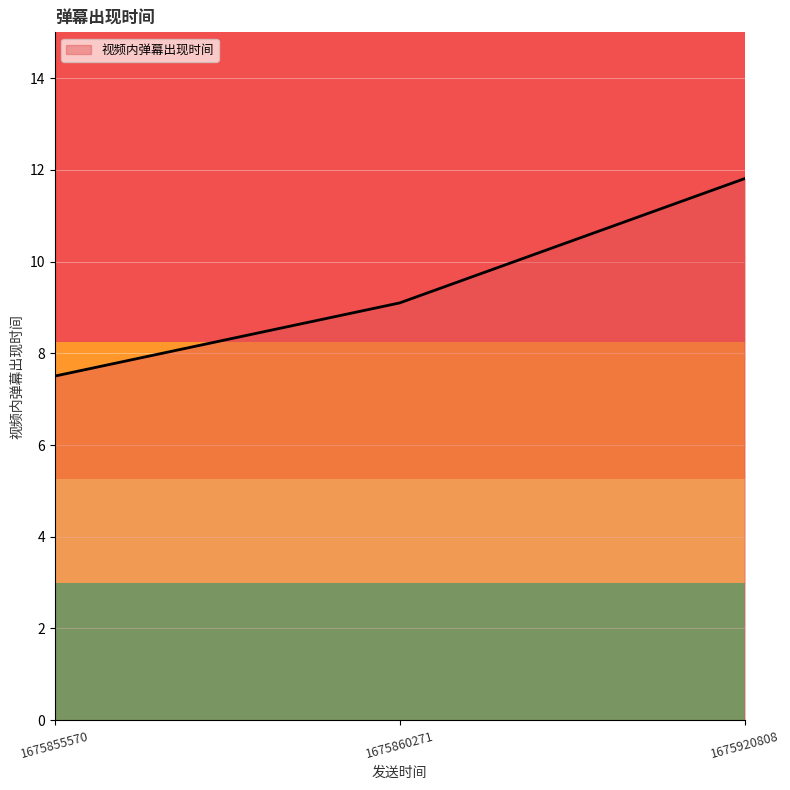

Where does the data first go above 9?

1675860271